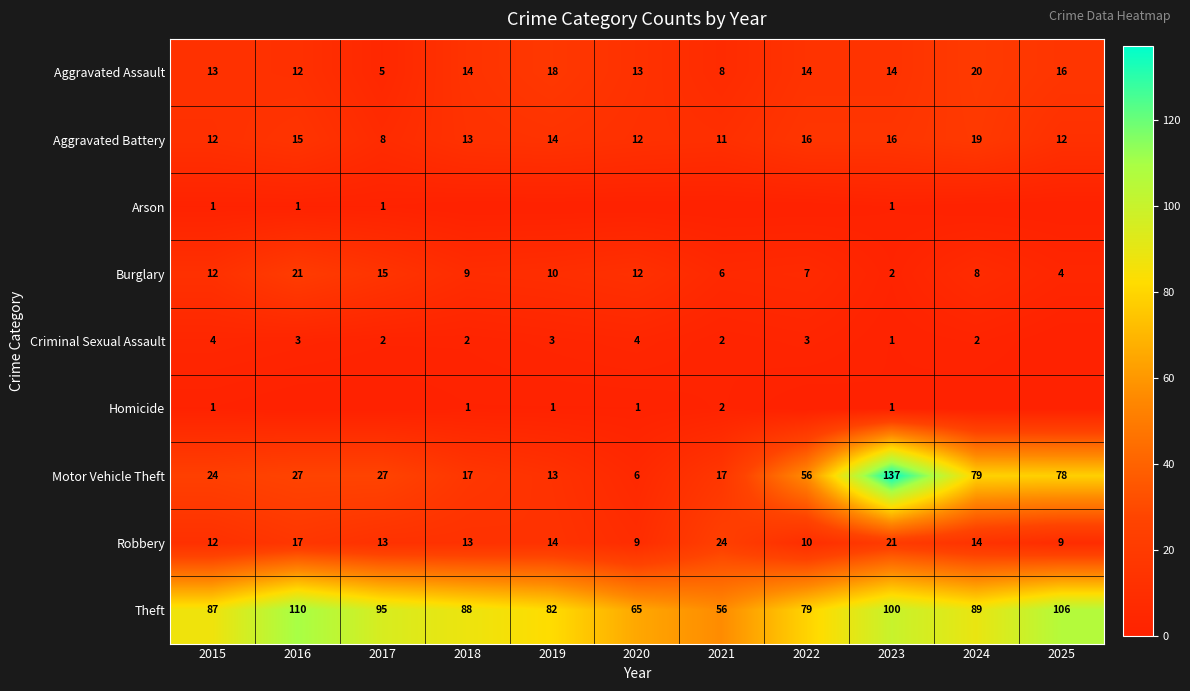

Is the value of Theft at 2015 greater than the value of Aggravated Battery at 2018?

Yes